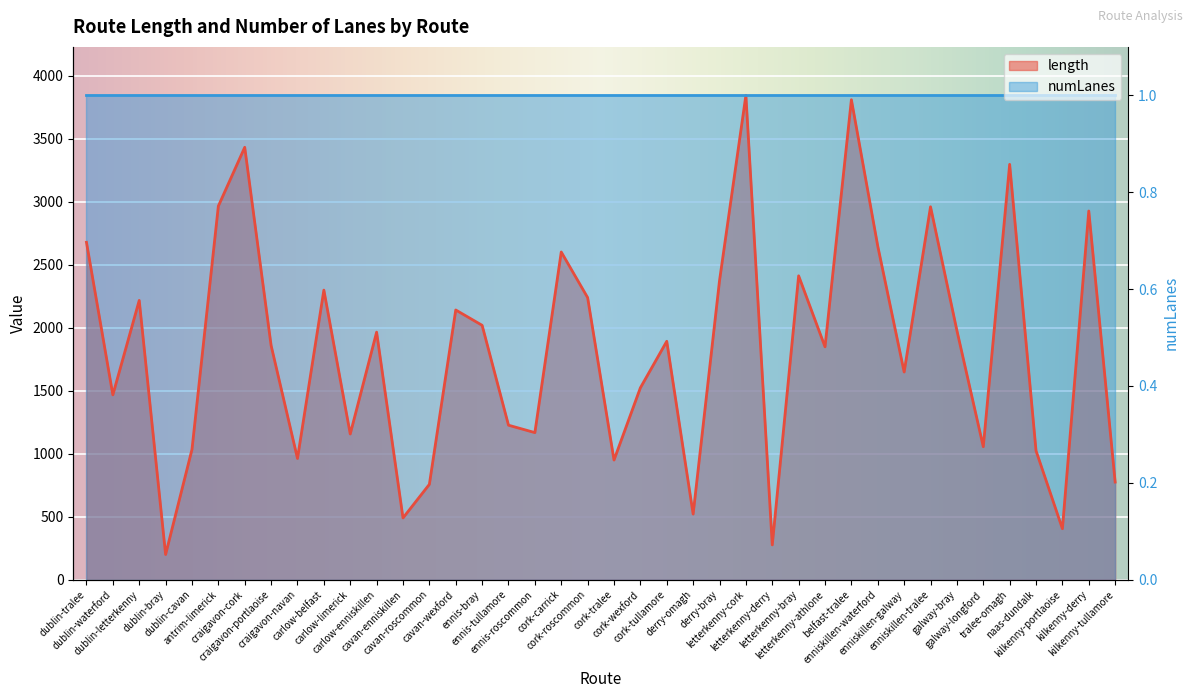

Approximately how many times larger is the value at enniskillen-waterford compared to letterkenny-cork?

0.7